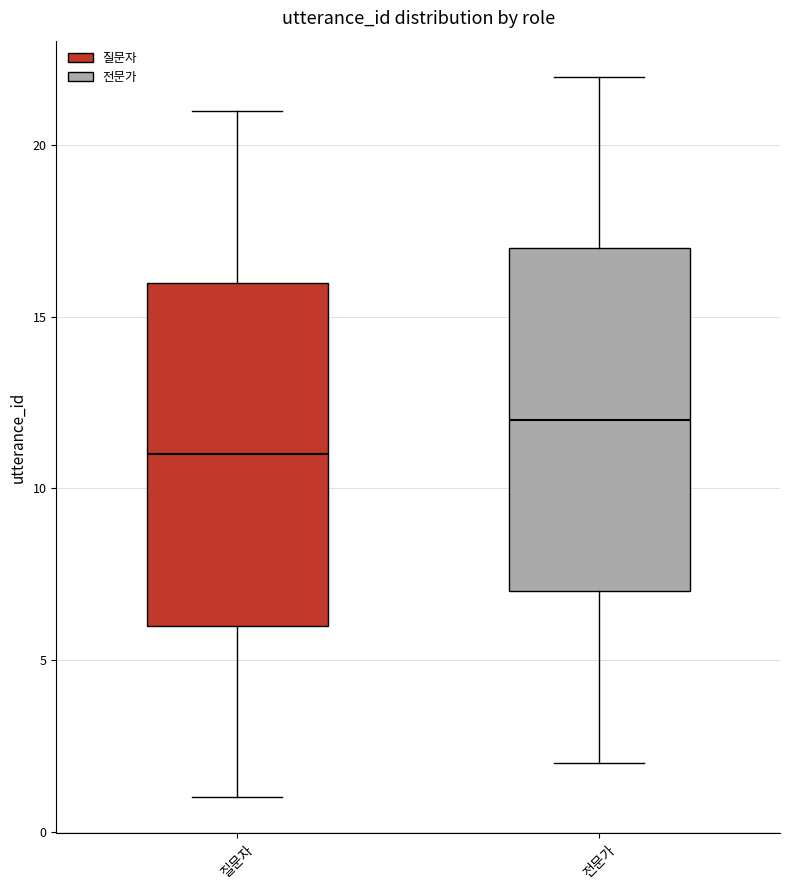

Where is the lower edge of the box for 질문자 on the y-axis? The values are not printed on the chart, so give them approximately, as read against the axis.

6